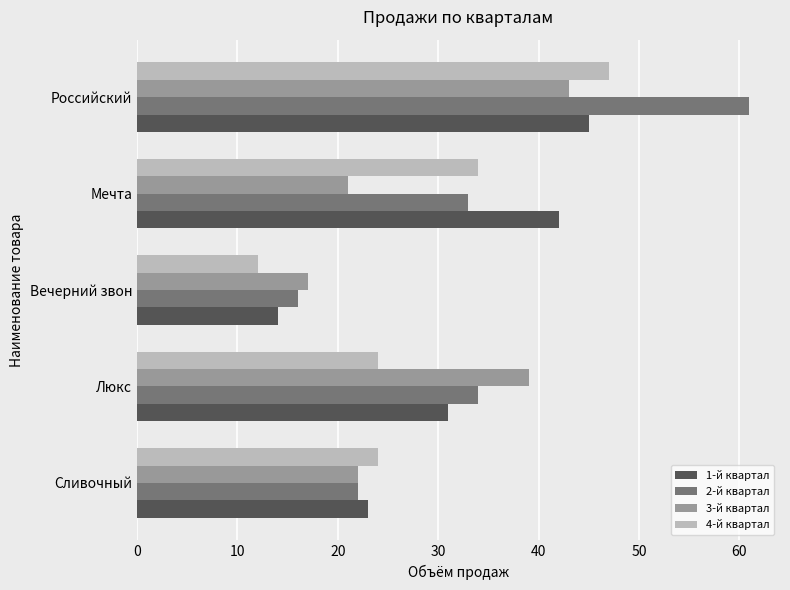

Is the value of 2-й квартал at Вечерний звон greater than the value of 3-й квартал at Российский?

No